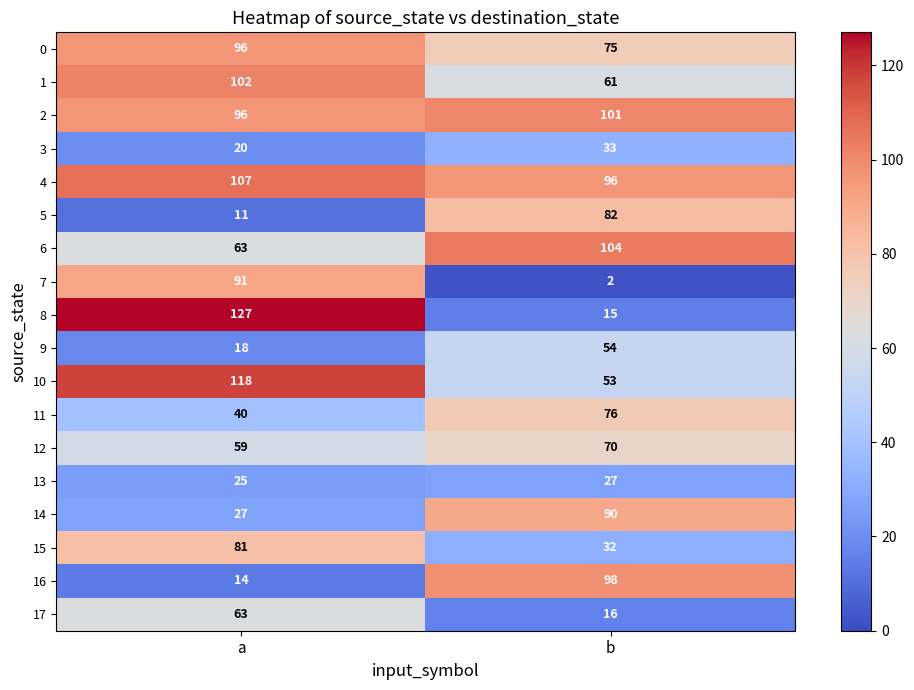

What is the sum of the 0 values at a and b?

171